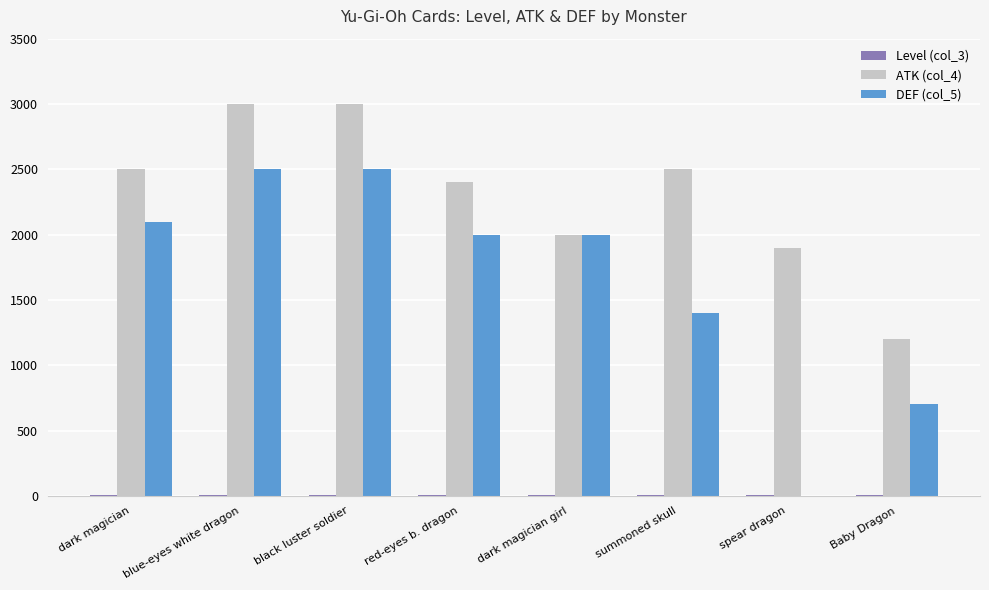

How many groups of bars are there?

8